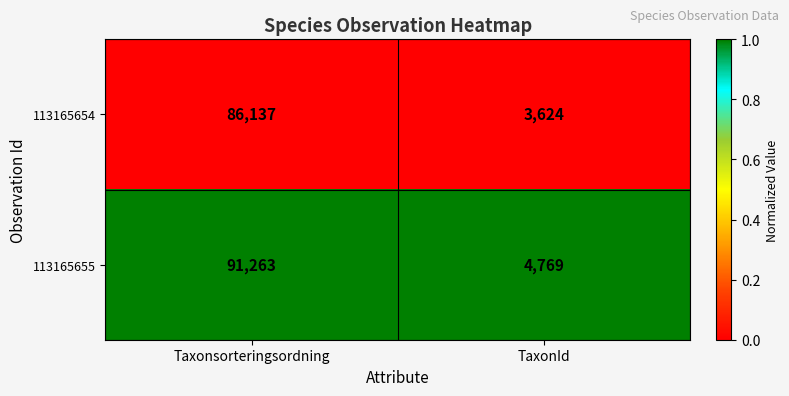

Which series has the largest total across all categories?

113165655